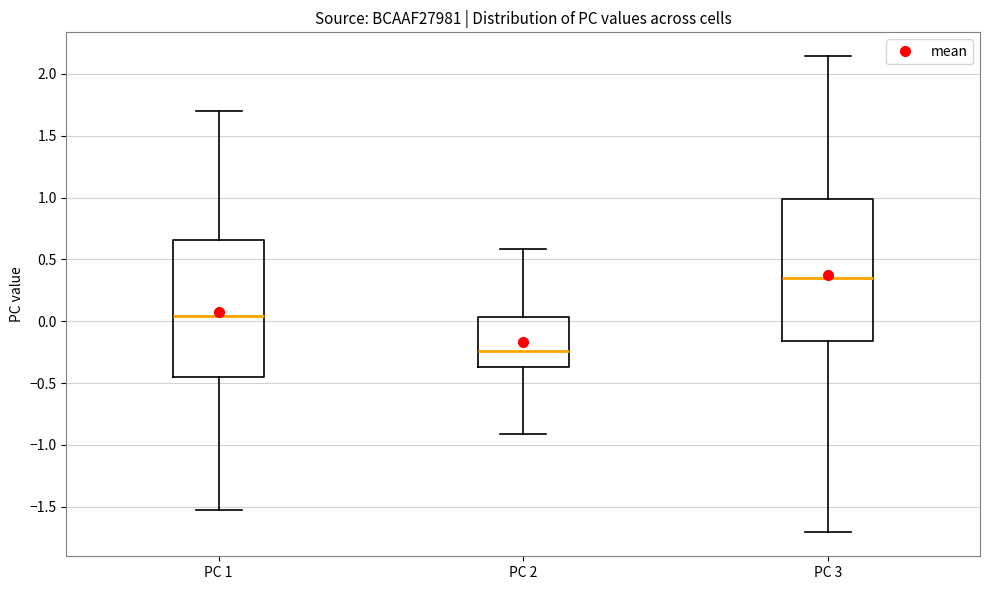

Where is the lower edge of the box for PC 3 on the y-axis? The values are not printed on the chart, so give them approximately, as read against the axis.

-0.15